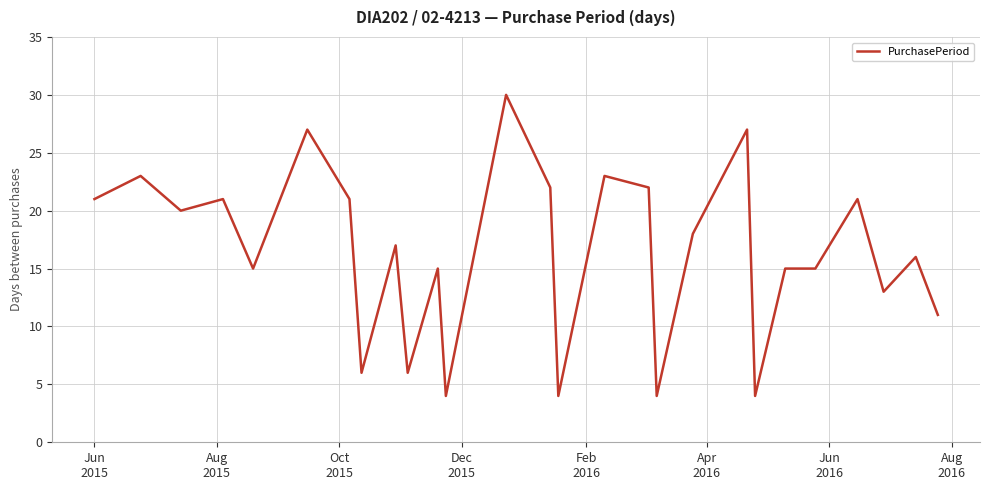

What is the maximum value shown in the chart?

30